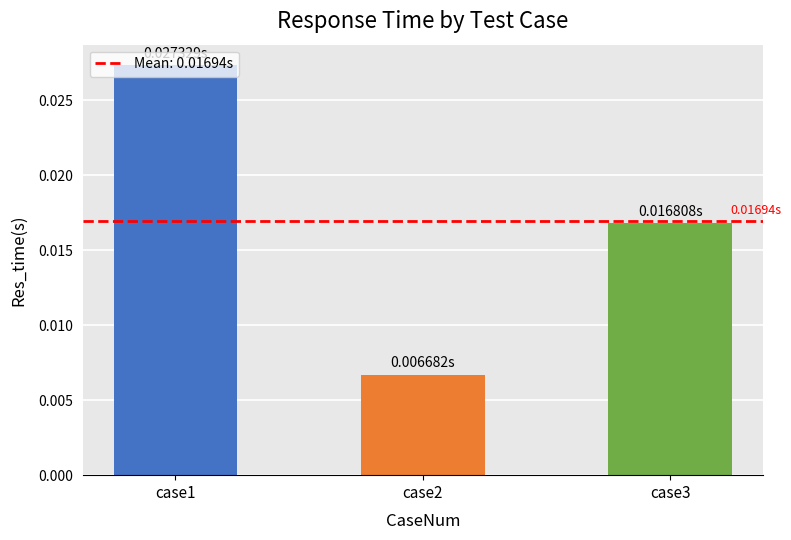

How many bars are there in total?

3